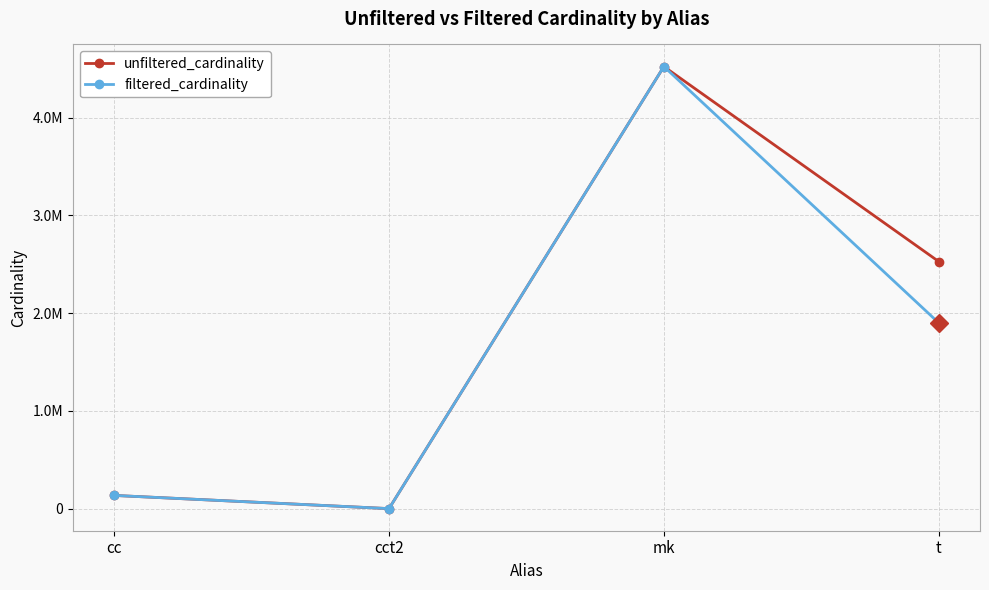

What is the highest value of the filtered_cardinality series?

4523930